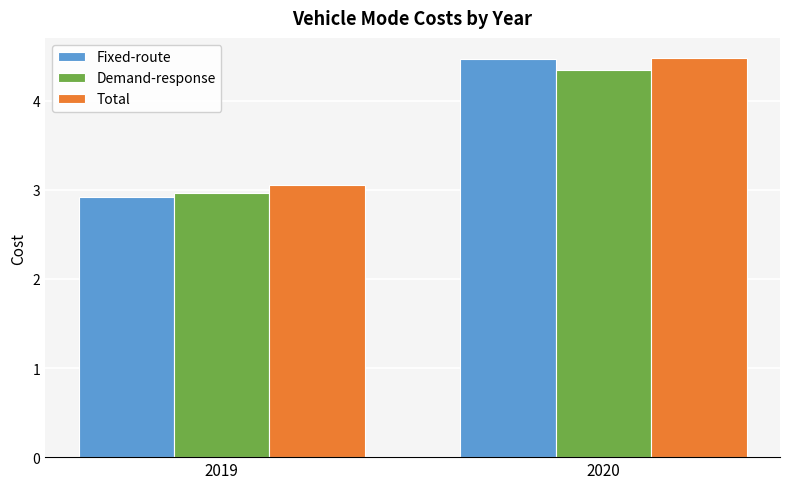

List the labels in order of Demand-response value, largest first.

2020, 2019